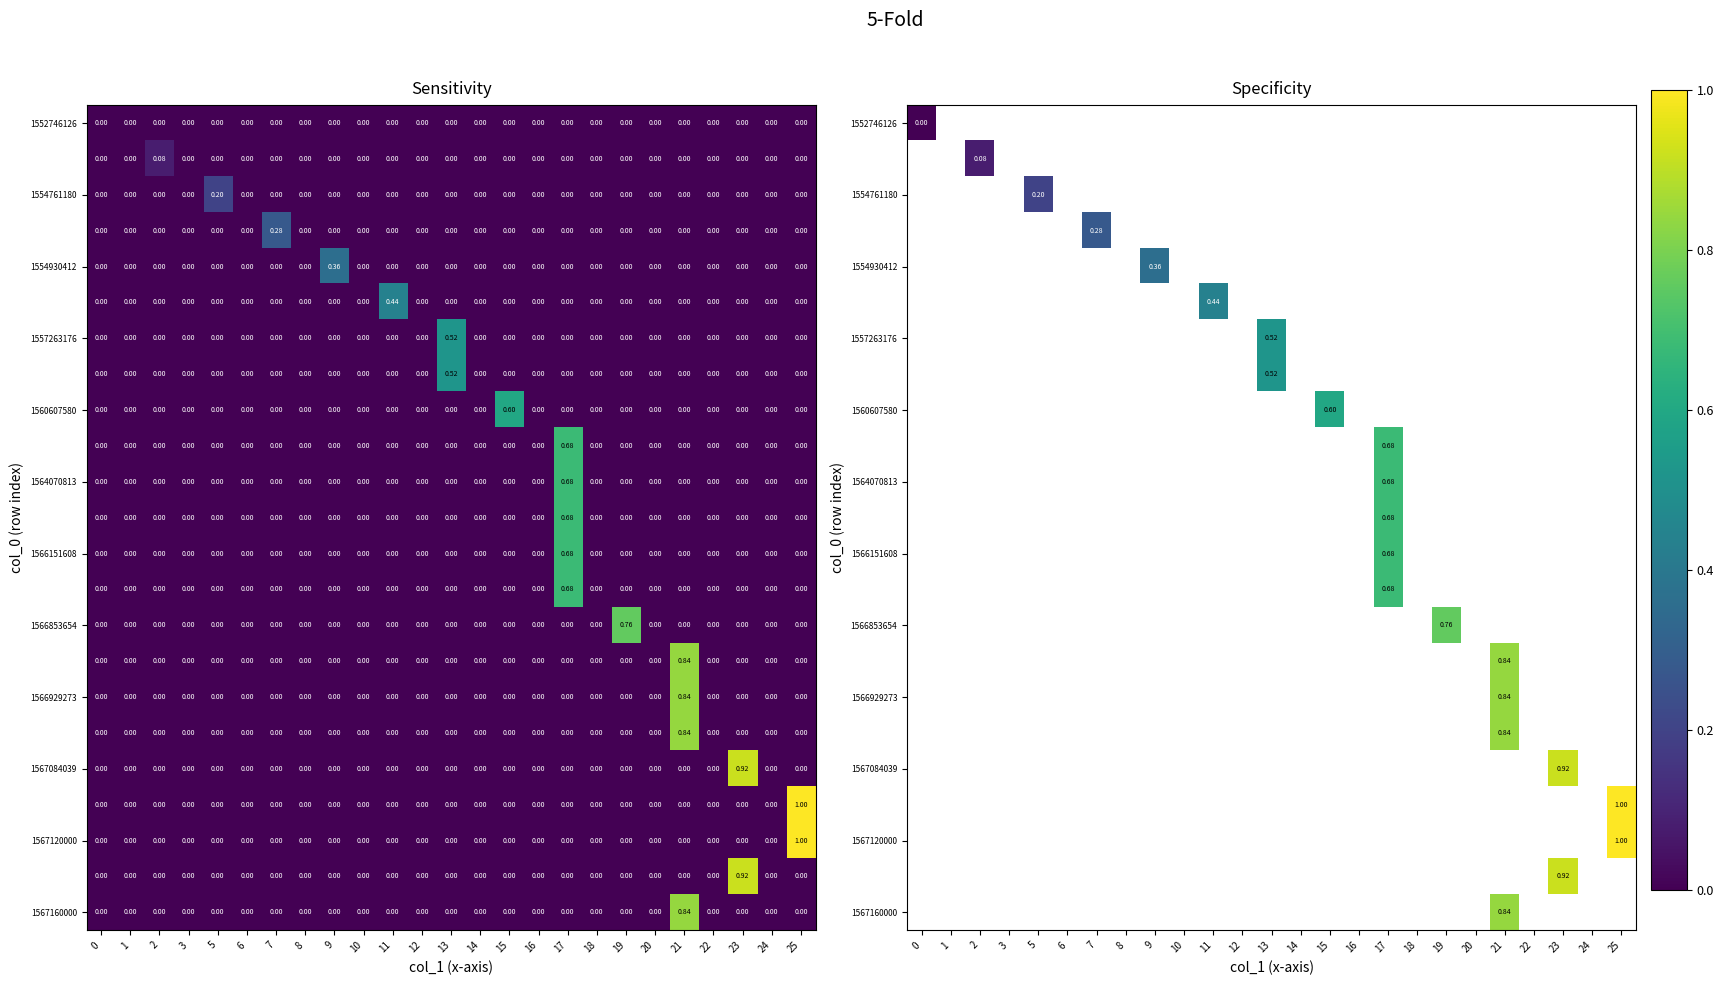

Which label corresponds to the largest value in the chart?

25